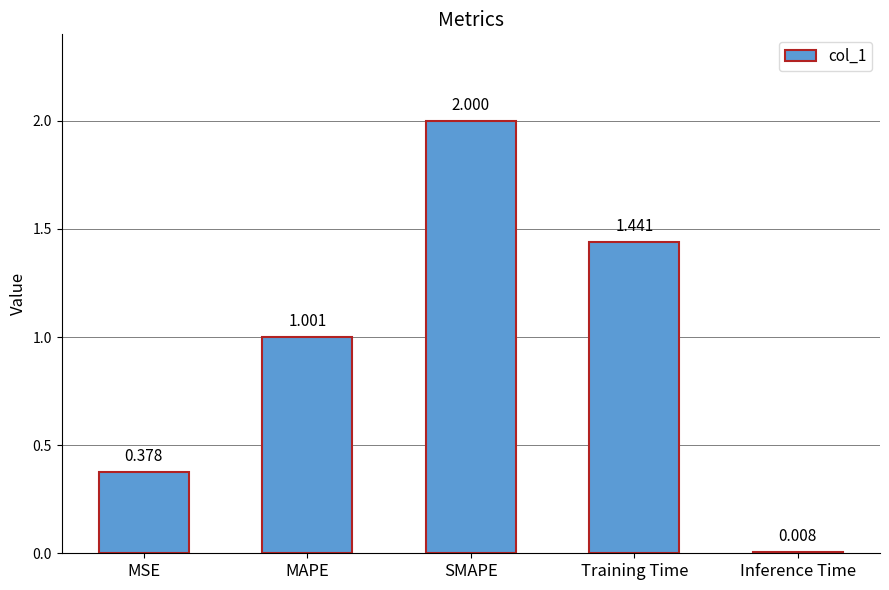

The chart shows a value of 1.0 at MAPE. True or false?

True